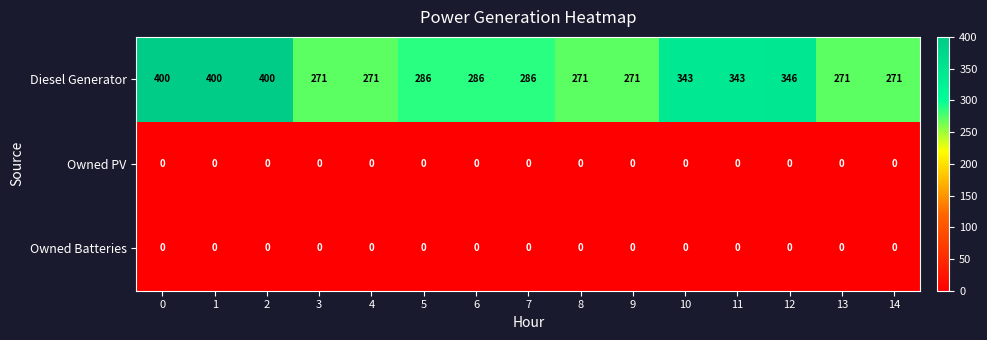

Count the number of categories in the chart.

15